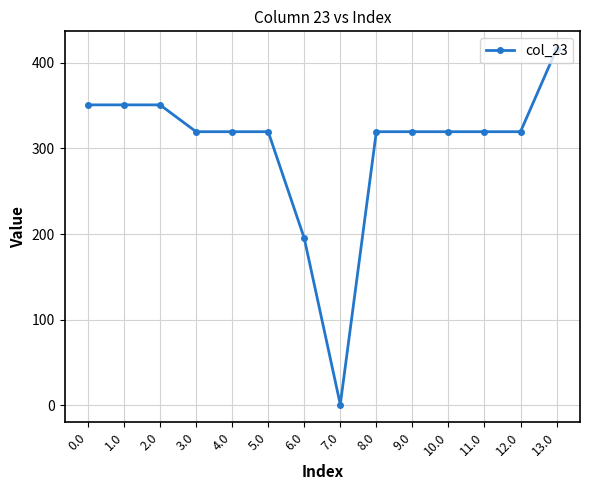

Is it true that the value at 3.0 is 319.6?

True